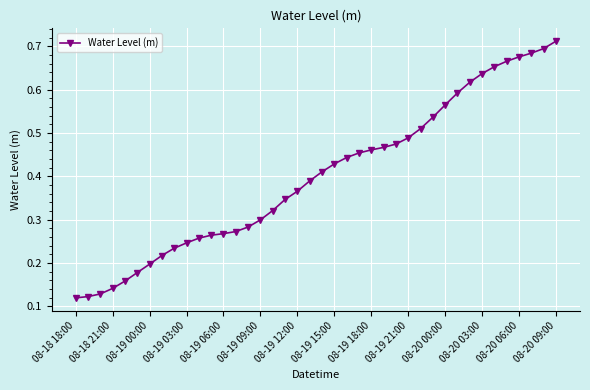

What is the sum of all values?

16.0